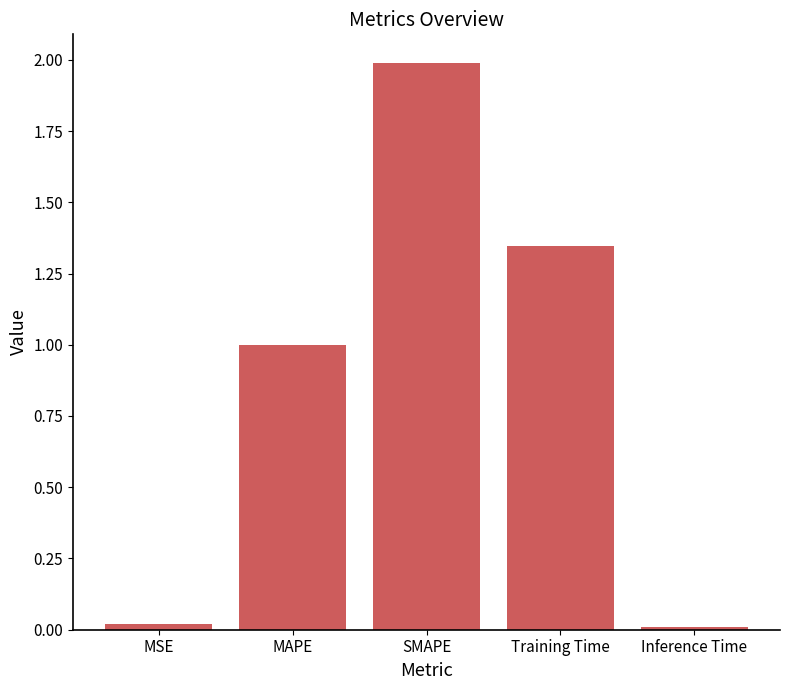

What is the sum of all values?

4.4